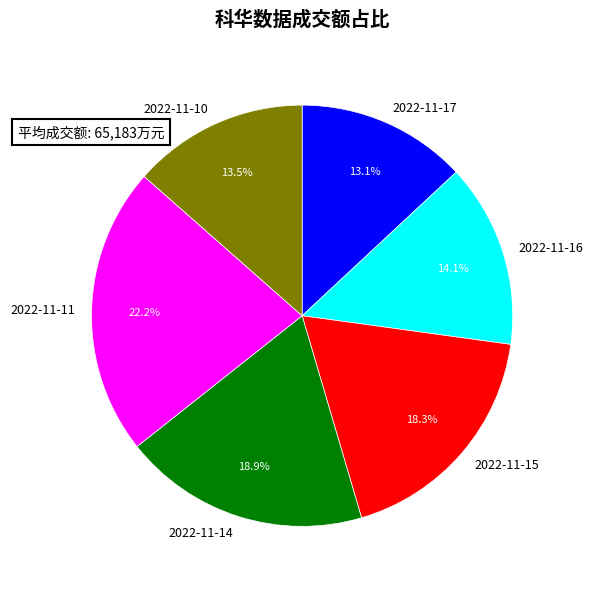

Does 2022-11-14 account for over 50% of the chart?

No